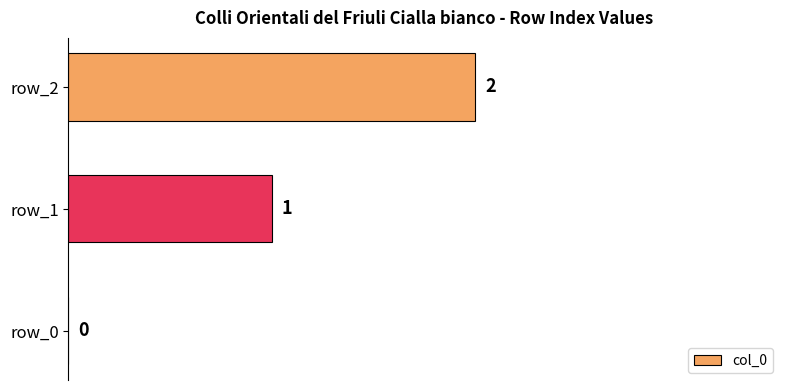

How many distinct data groups are displayed?

1